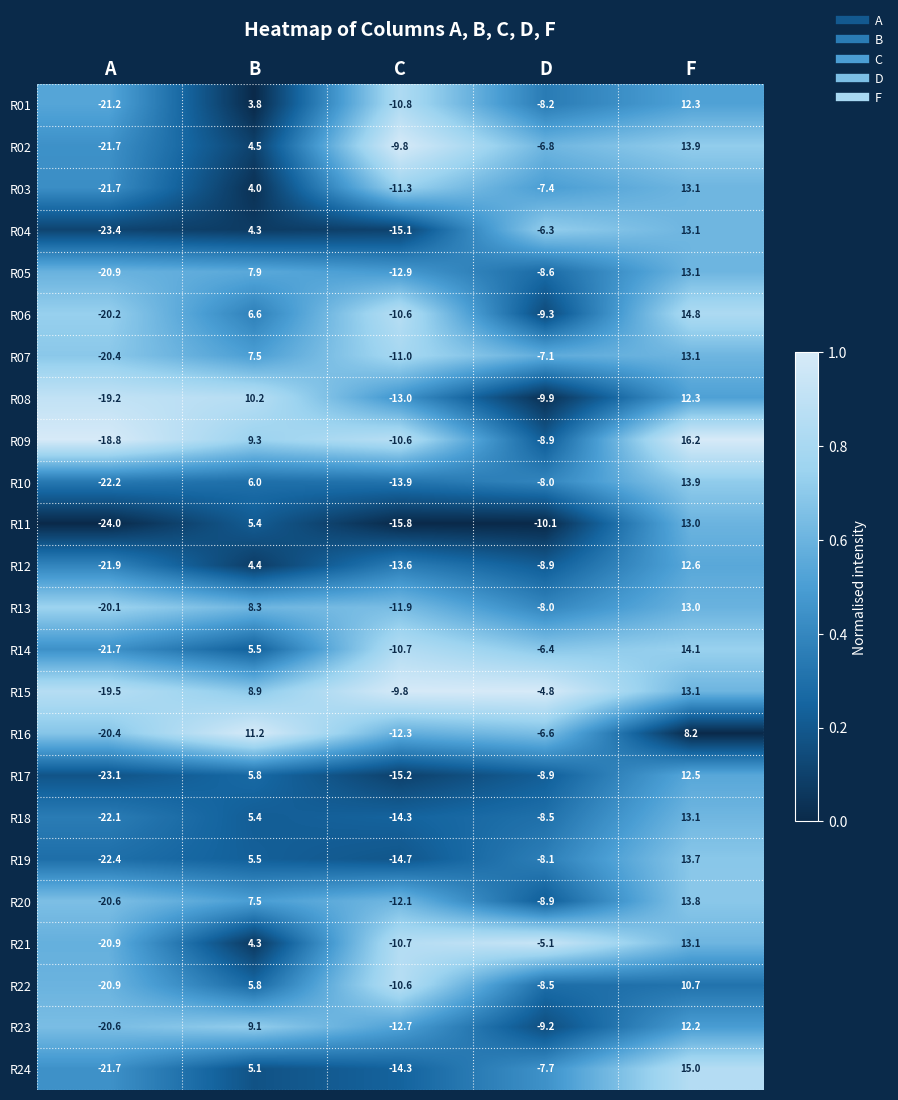

Which series has the widest spread of values?

R11